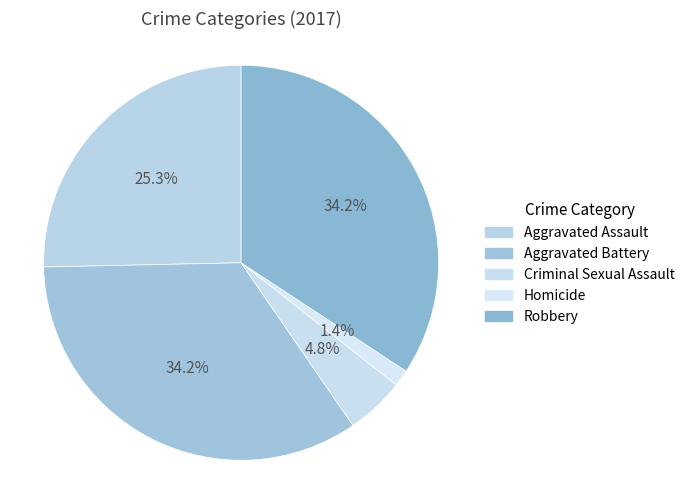

Which has a higher value, Criminal Sexual Assault or Robbery?

Robbery